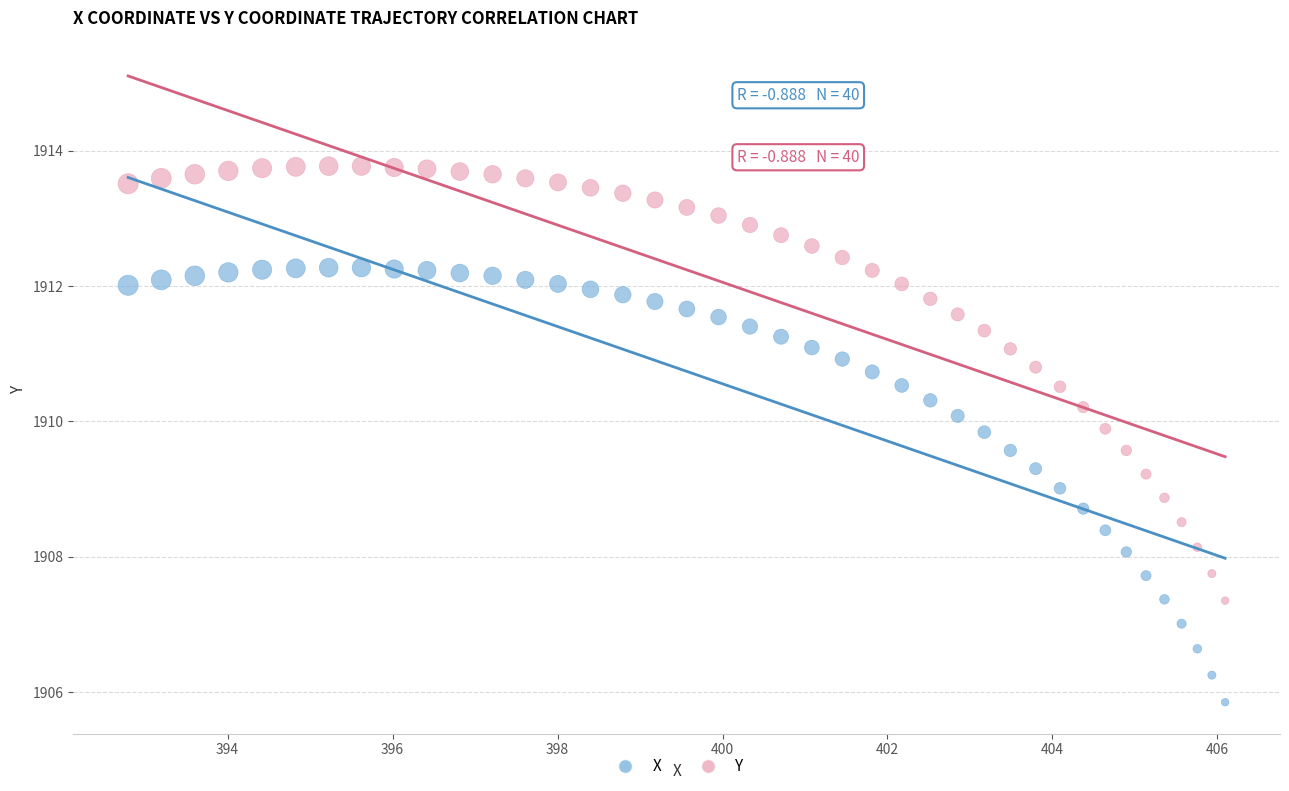

Across all data points, what is the range of X values (max minus min)?

13.3